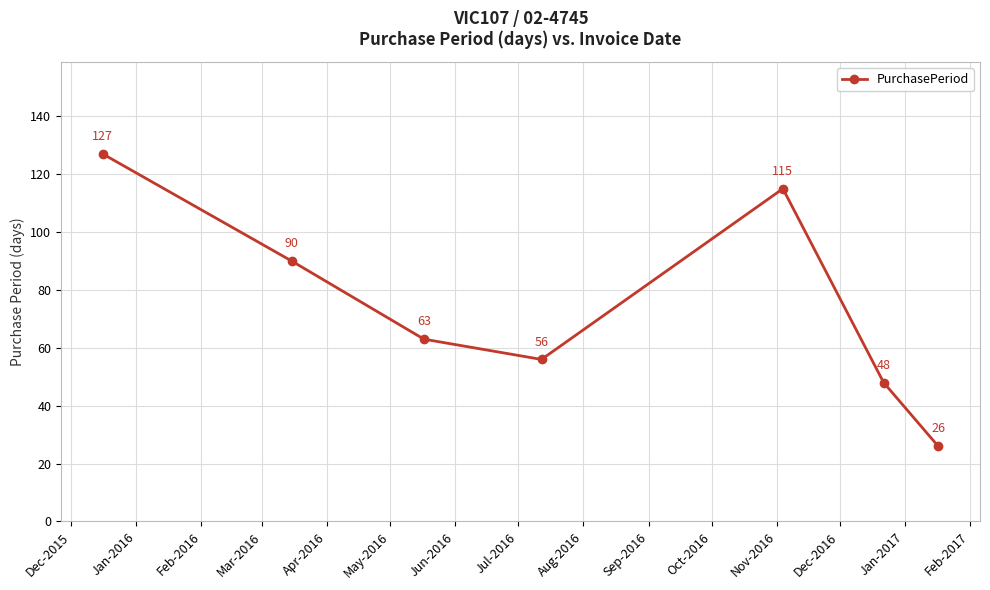

What is the greatest value displayed?

127